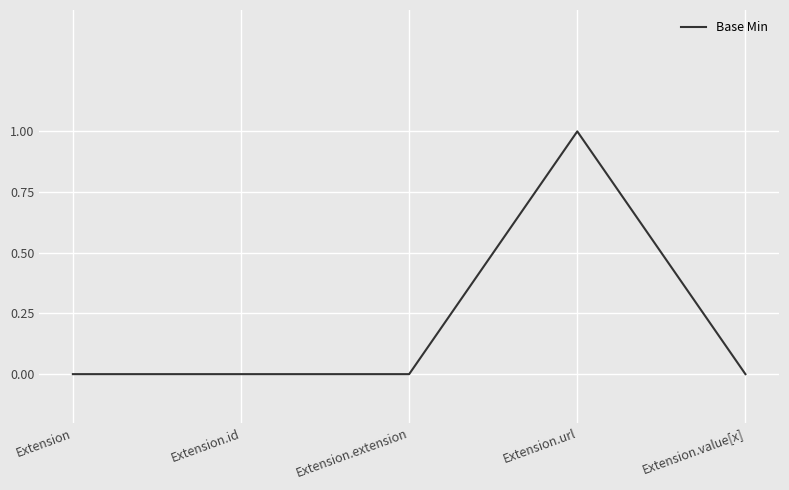

What is the difference between the maximum and minimum values?

1